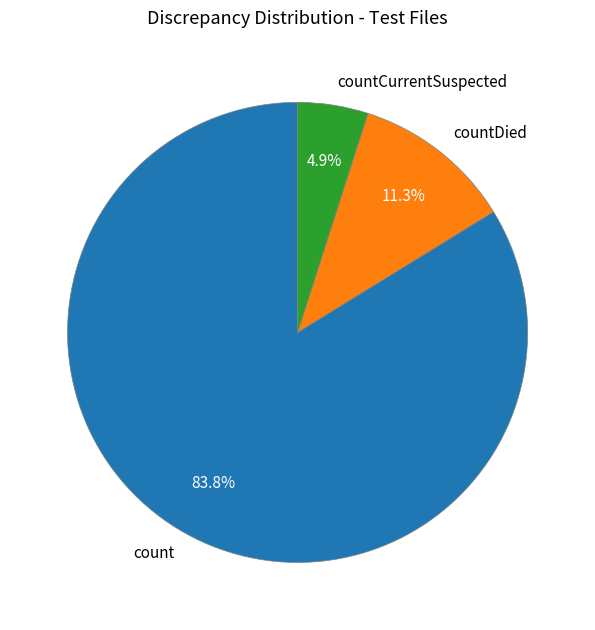

To the nearest percent, what is the difference between the largest and smallest slice percentages?

79%